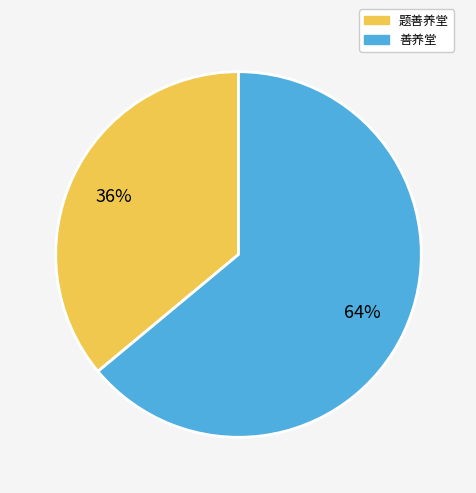

Do 善养堂 and 题善养堂 together represent more than half of the pie?

Yes